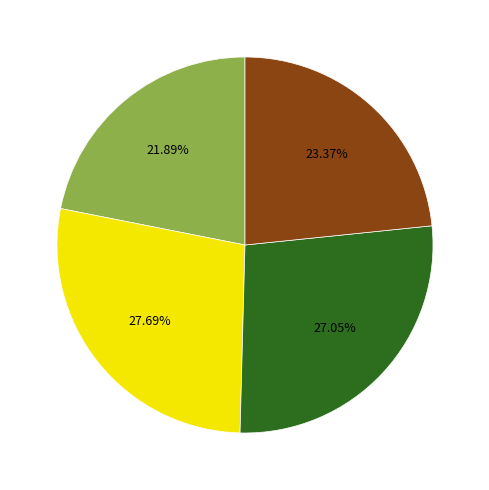

Is there any slice that represents more than half of the pie?

No